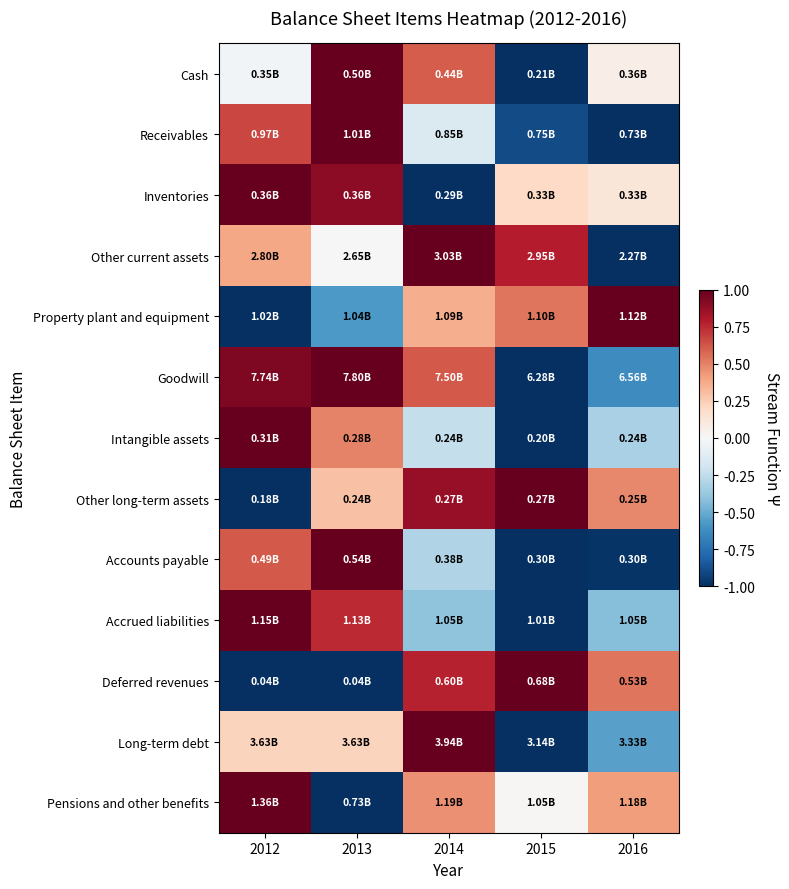

Reading right to left, what are all the values shown in this chart?

Cash: 2016=0.1	2015=-1.0	2014=0.6	2013=1.0	2012=-0.0
Receivables: 2016=-1.0	2015=-0.9	2014=-0.1	2013=1.0	2012=0.7
Inventories: 2016=0.1	2015=0.2	2014=-1.0	2013=0.9	2012=1.0
Other current assets: 2016=-1.0	2015=0.8	2014=1.0	2013=0.0	2012=0.4
Property plant and equipment: 2016=1.0	2015=0.5	2014=0.4	2013=-0.6	2012=-1.0
Goodwill: 2016=-0.6	2015=-1.0	2014=0.6	2013=1.0	2012=0.9
Intangible assets: 2016=-0.3	2015=-1.0	2014=-0.2	2013=0.5	2012=1.0
Other long-term assets: 2016=0.5	2015=1.0	2014=0.9	2013=0.3	2012=-1.0
Accounts payable: 2016=-1.0	2015=-1.0	2014=-0.3	2013=1.0	2012=0.6
Accrued liabilities: 2016=-0.4	2015=-1.0	2014=-0.4	2013=0.7	2012=1.0
Deferred revenues: 2016=0.5	2015=1.0	2014=0.8	2013=-1.0	2012=-1.0
Long-term debt: 2016=-0.5	2015=-1.0	2014=1.0	2013=0.2	2012=0.2
Pensions and other benefits: 2016=0.4	2015=0.0	2014=0.5	2013=-1.0	2012=1.0